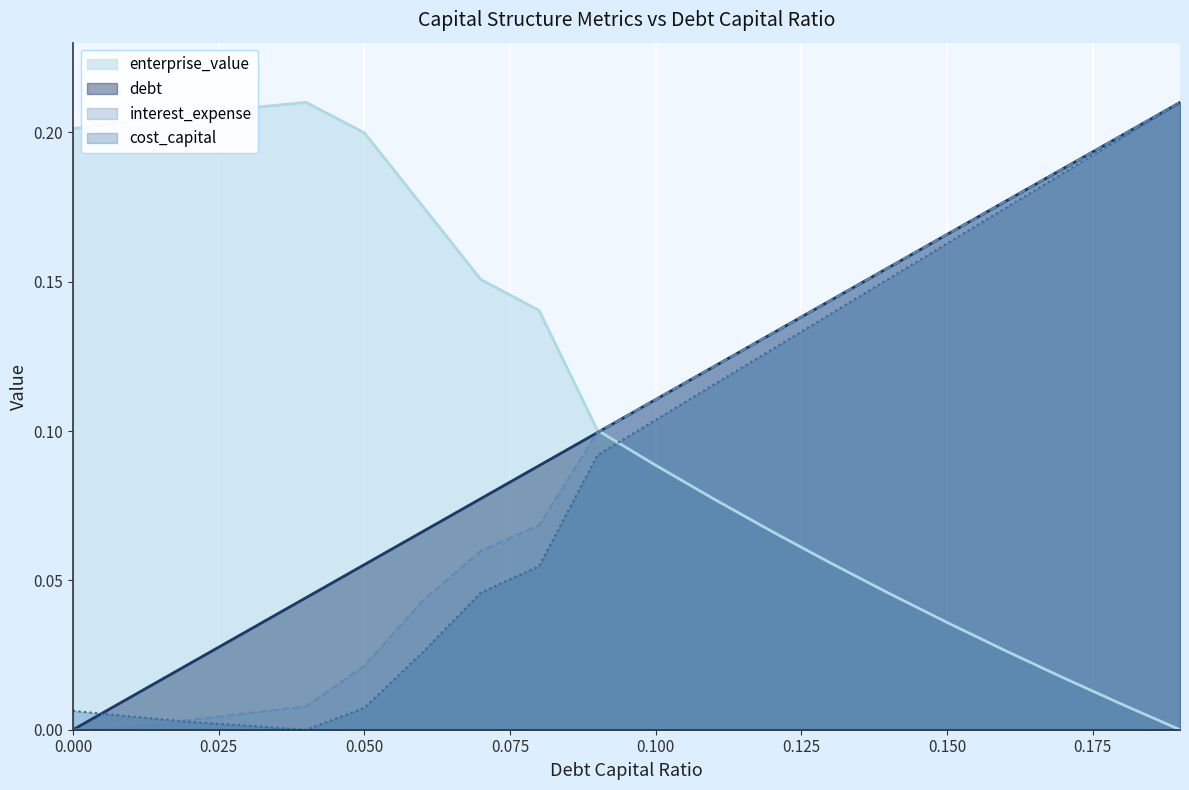

Is it true that debt equals 0.2 at 0.15?

True